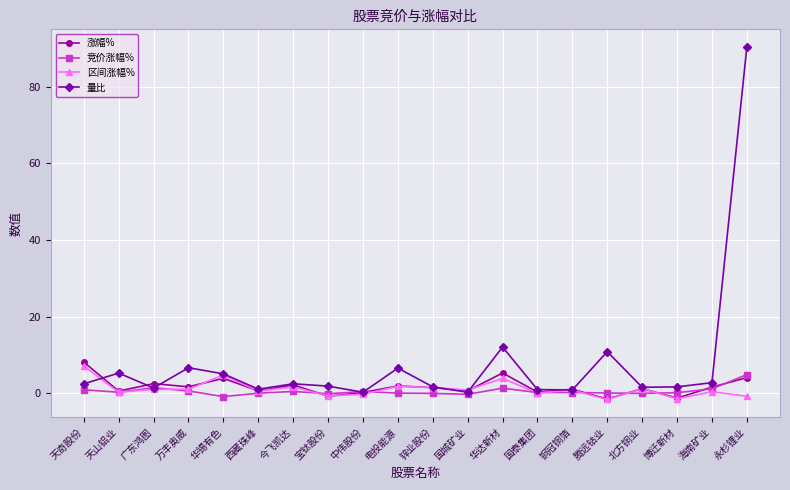

Is this an area chart (filled region under the line)?

No